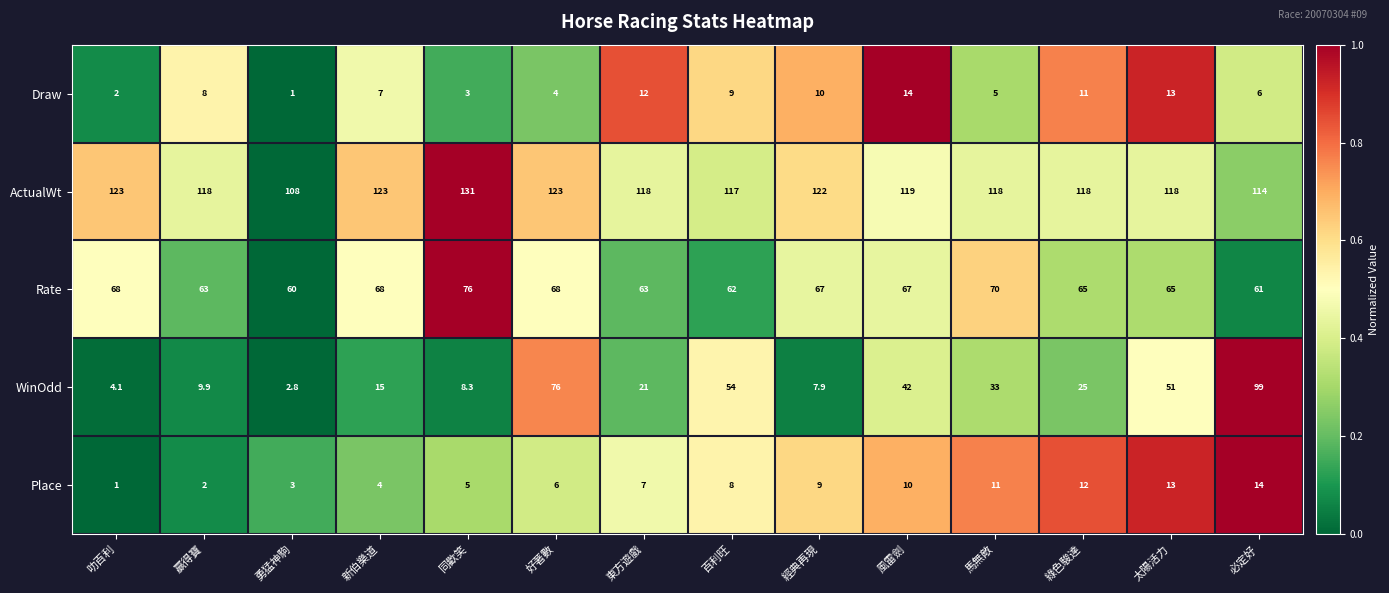

What is the sum of all Draw values?

105.0